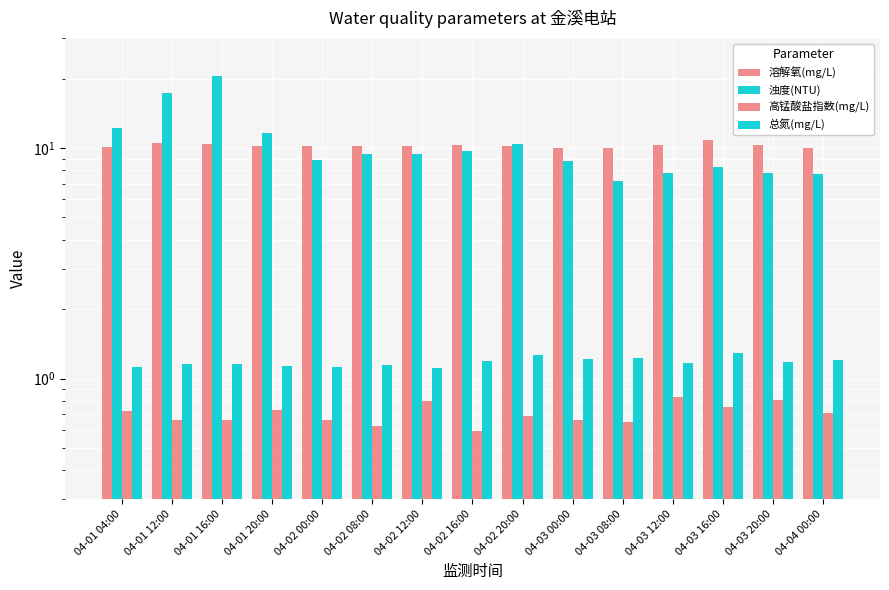

Which category has the lowest value in the 浊度(NTU) series?

04-03 08:00